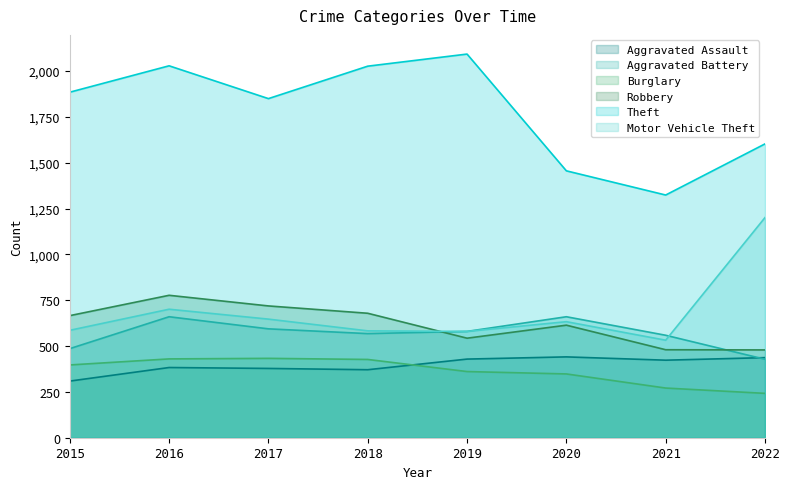

What is the greatest value displayed?

2093